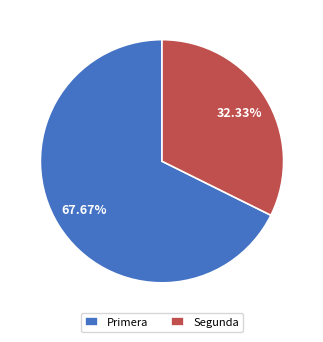

Which slice is the largest?

Primera